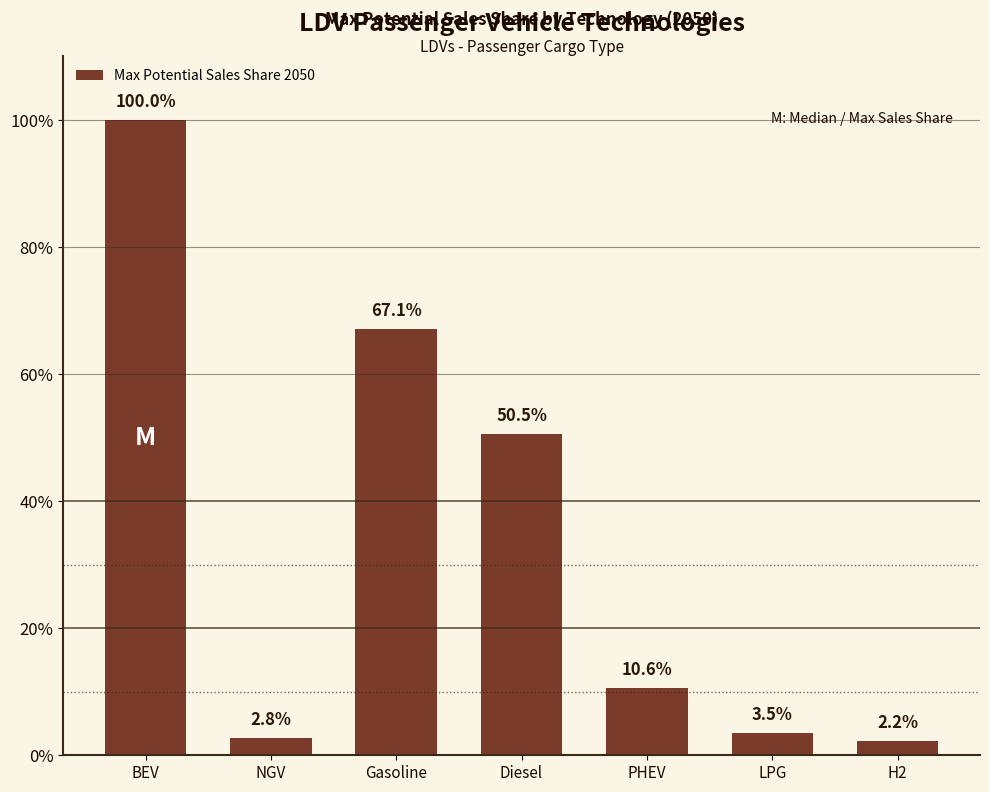

Are the bars horizontal?

No